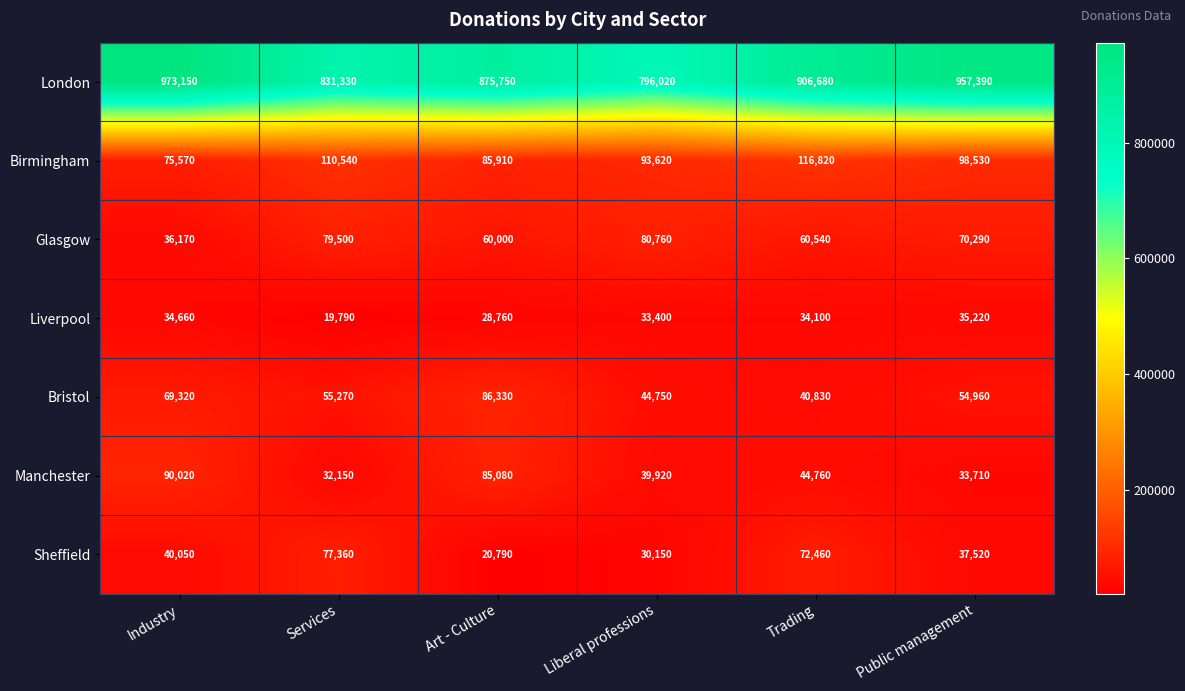

At which category is the sum across all series the highest?

Industry